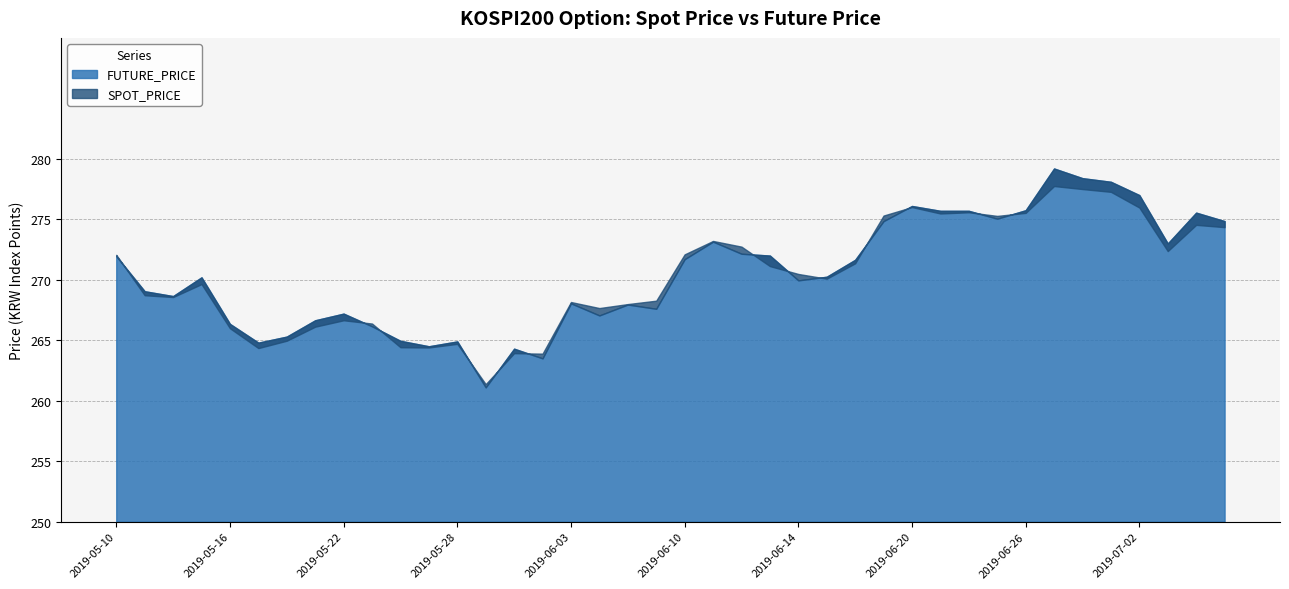

Is it true that FUTURE_PRICE equals 163.4 at 2019-06-13?

False